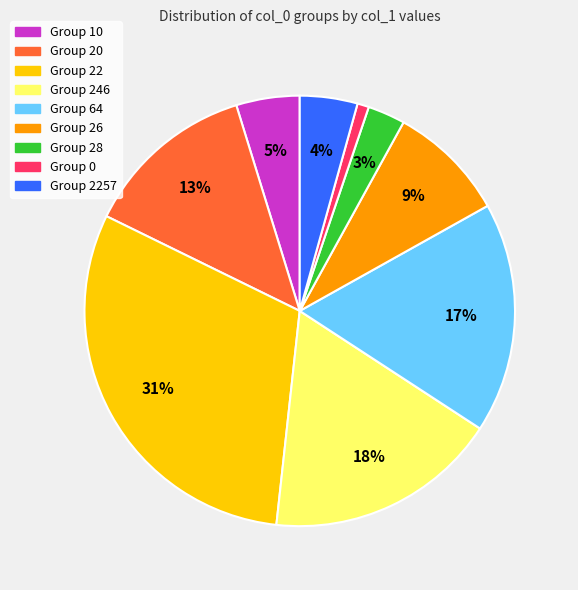

Does any single category account for the majority?

No